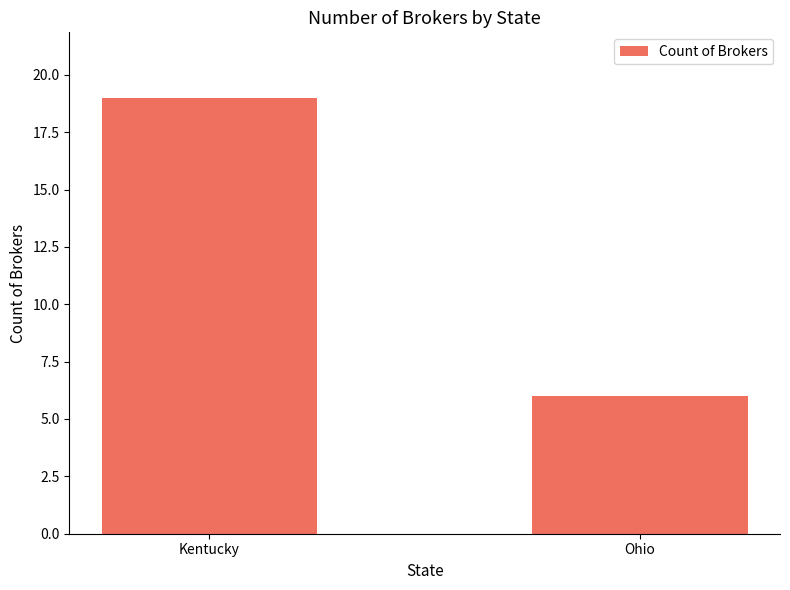

What is the label of the 1st bar from the right?

Ohio